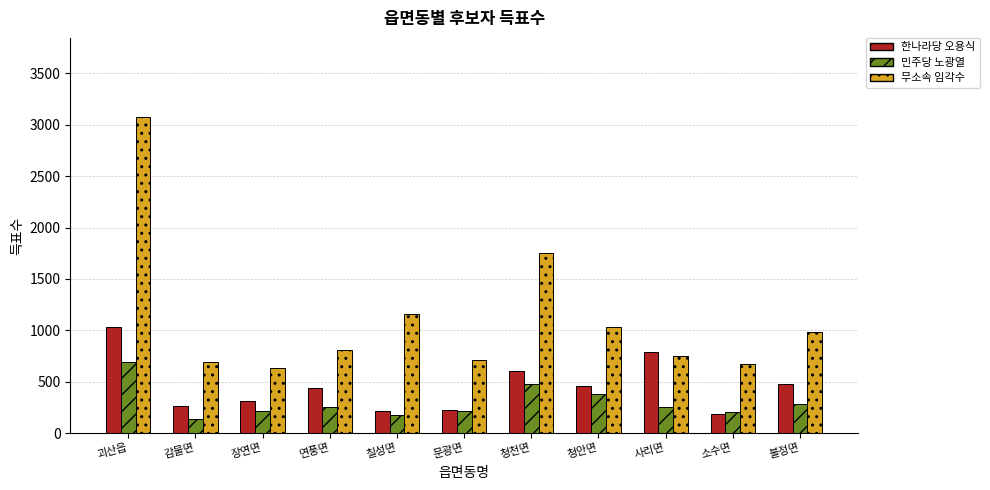

What is the label of the 1st bar from the left?

괴산읍